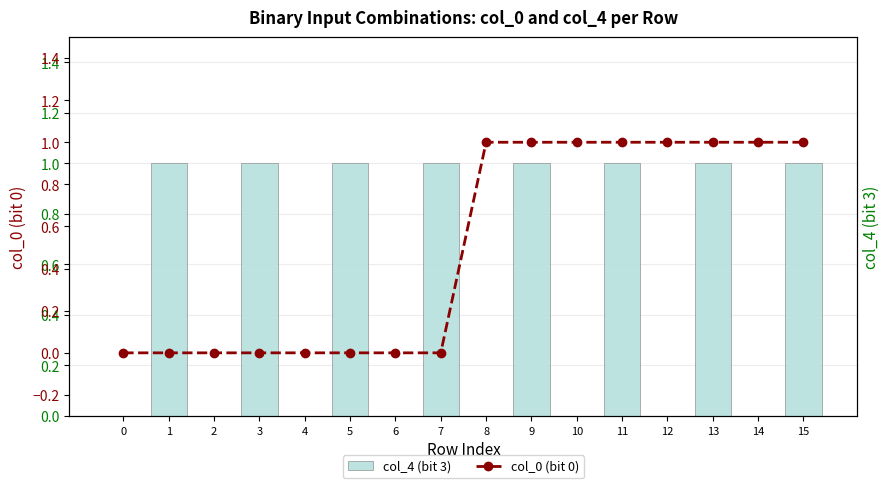

What is the difference between the highest and lowest values at 7?

1